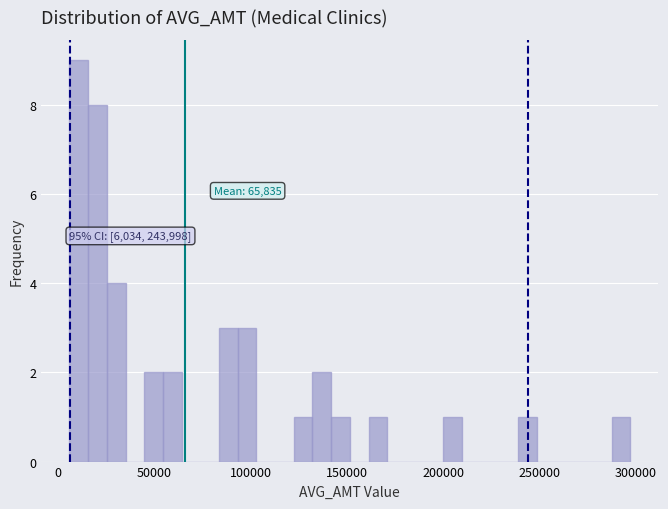

Around what value on the x-axis is the tallest bar? Give the approximate position of its centre, as read against the axis.

10000